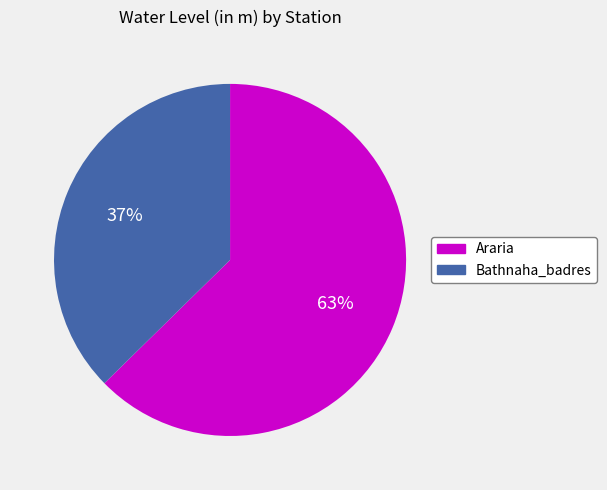

True or false: Araria accounts for 63% of the total.

True